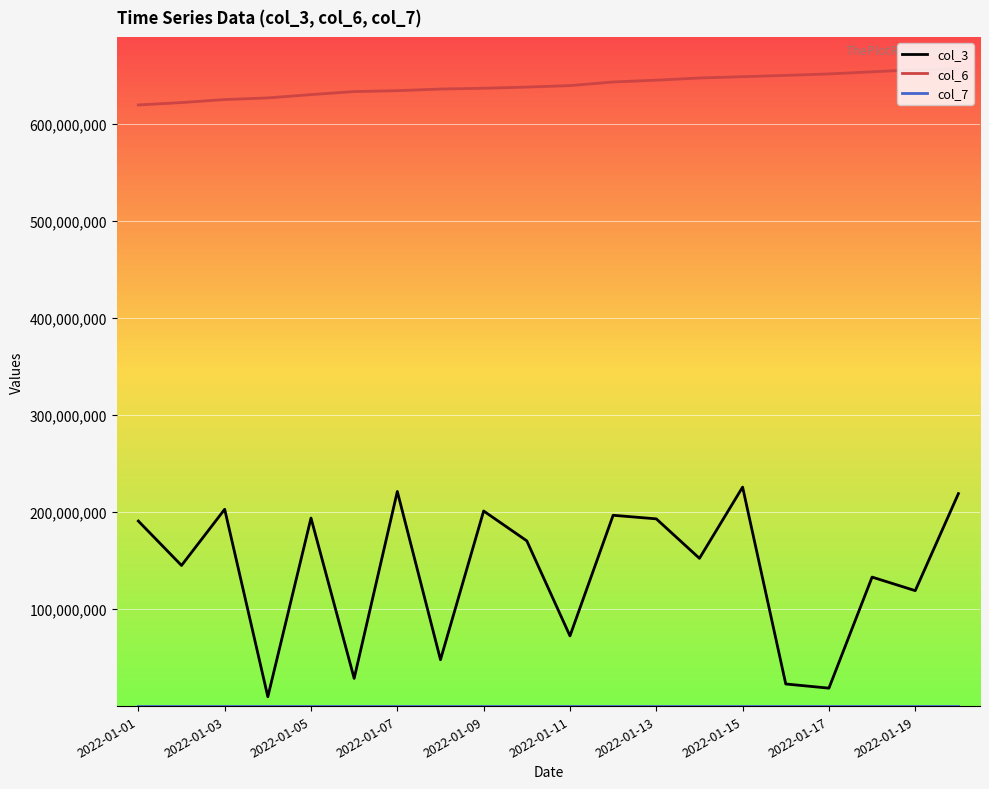

True or false: col_3 and col_6 cross at least once.

False